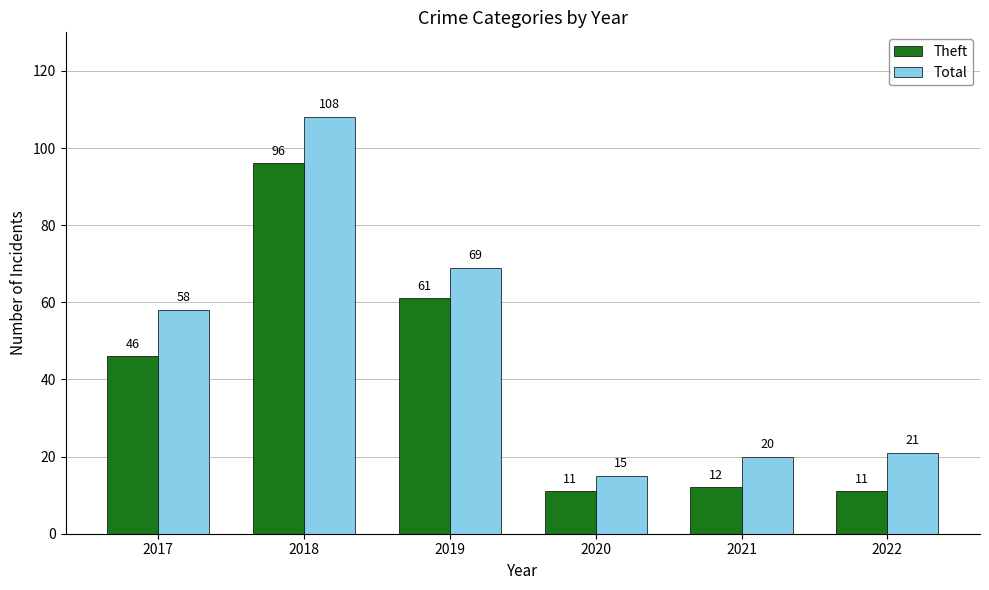

Is it true that Total equals 15 at 2020?

True